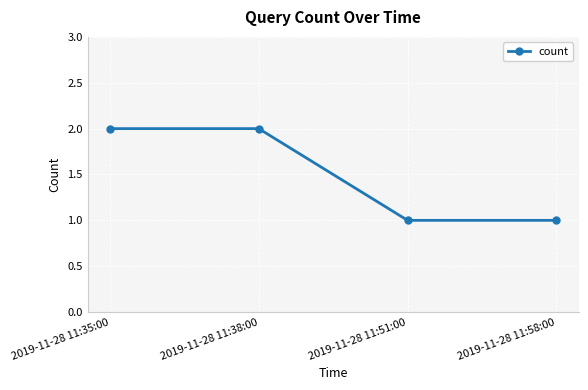

What is the sum of the values at 2019-11-28 11:38:00 and 2019-11-28 11:51:00?

3